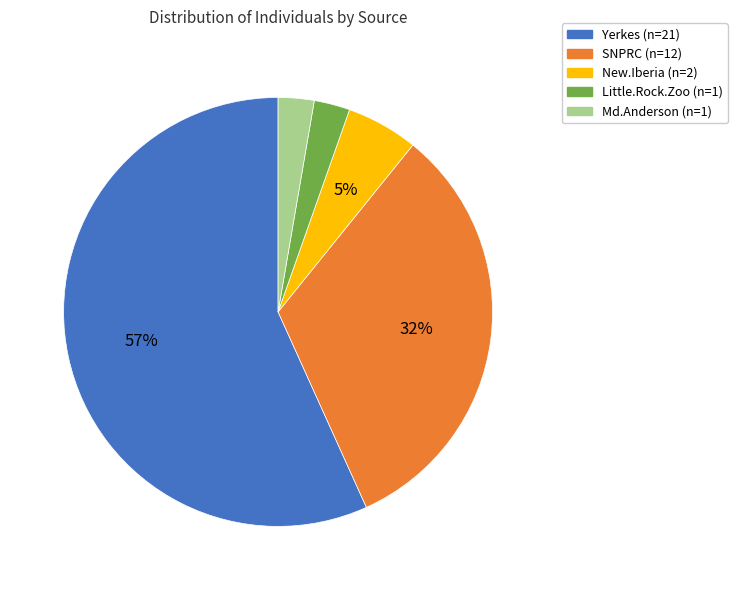

To the nearest percent, what is the average slice percentage?

20%